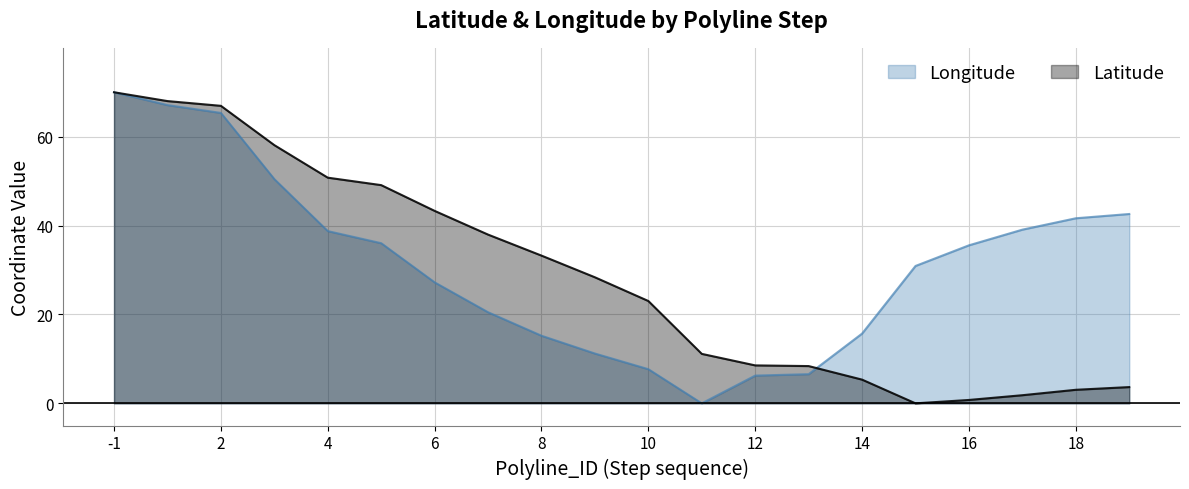

True or false: Latitude has more than 0 points higher than both neighbors.

False